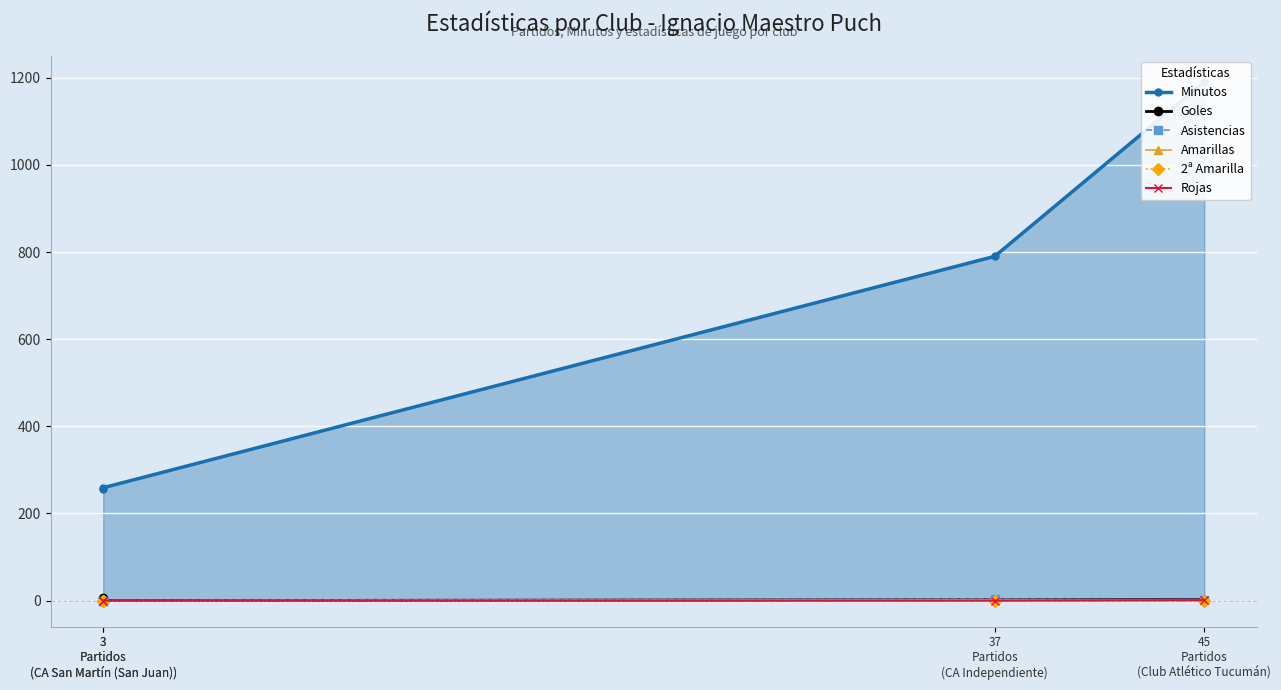

True or false: Rojas has more than 2 interior local peaks.

False